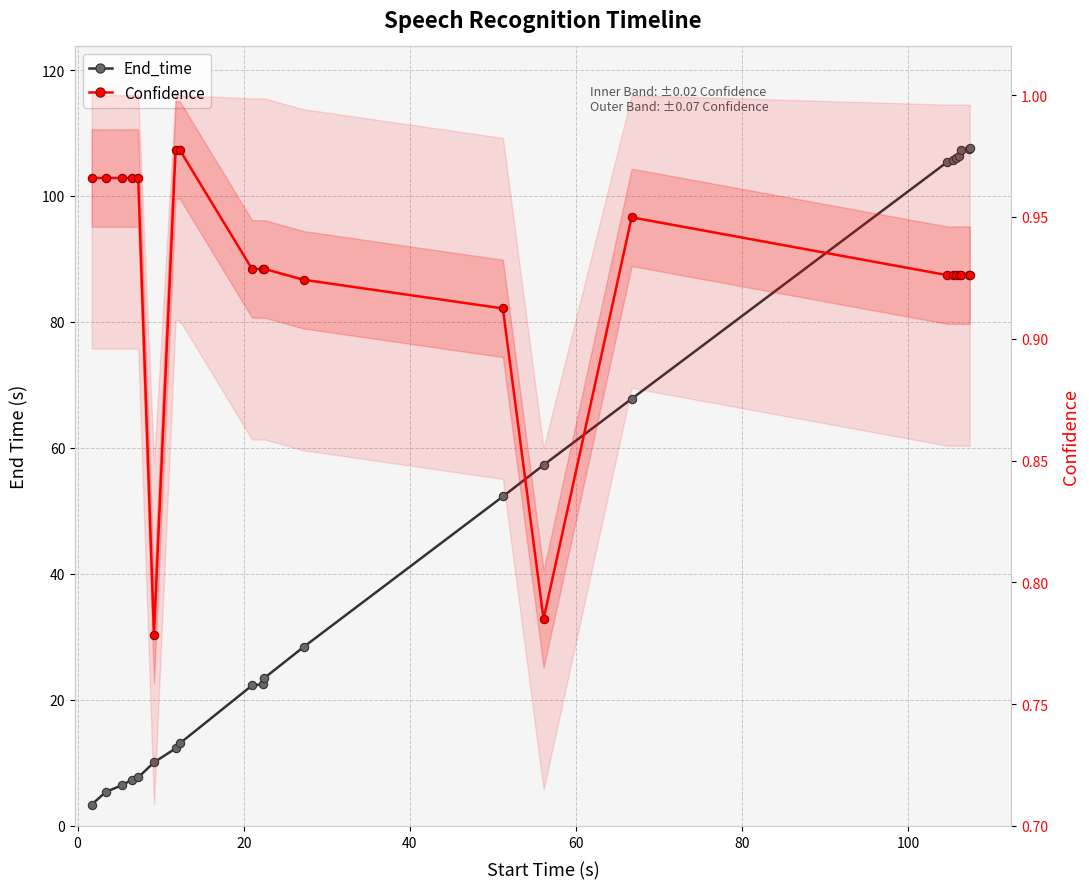

How many data points in End_time are above 28?

11